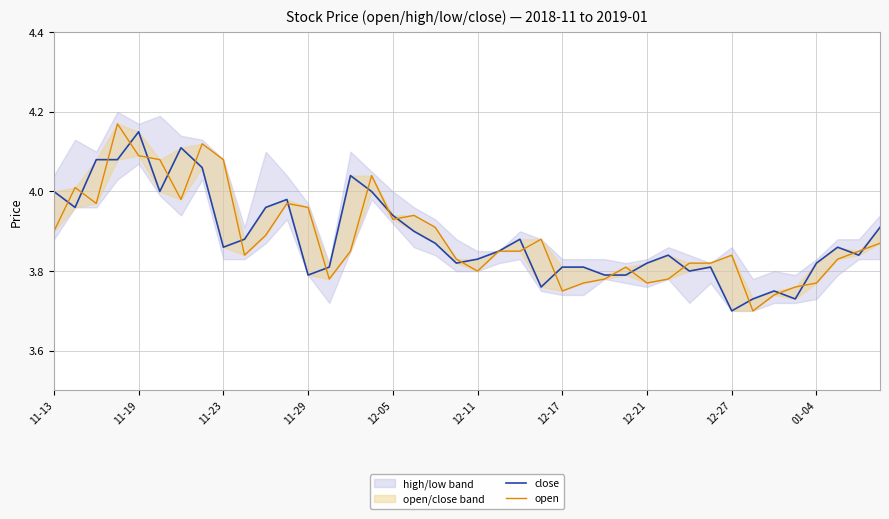

List the series in order of their overall mean, lowest first.

open, close